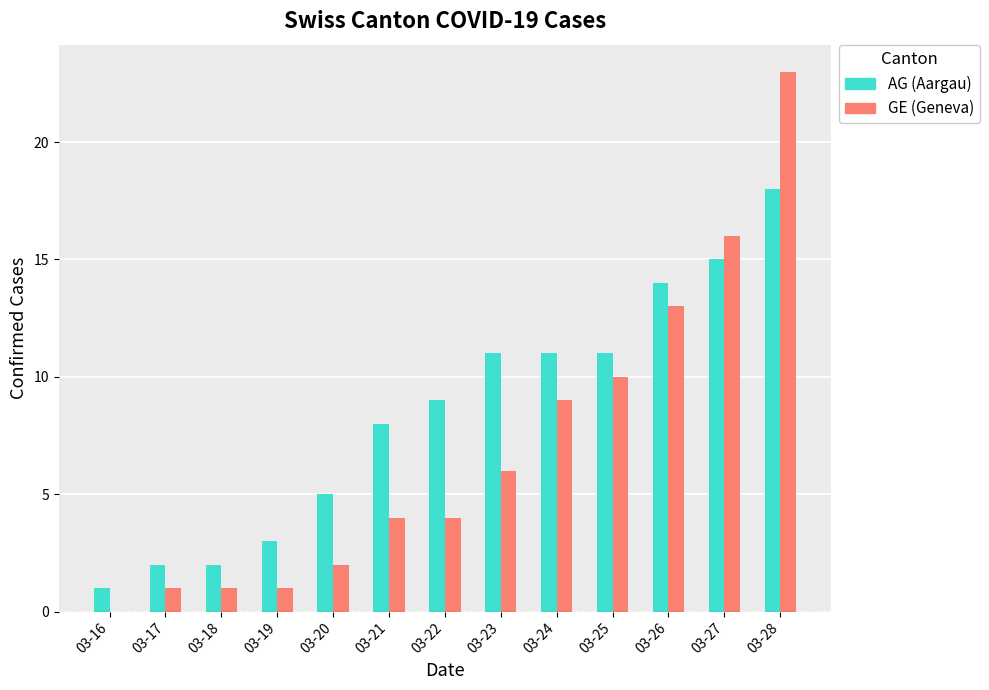

Which series changed the most between 03-21 and 03-23?

AG (Aargau)